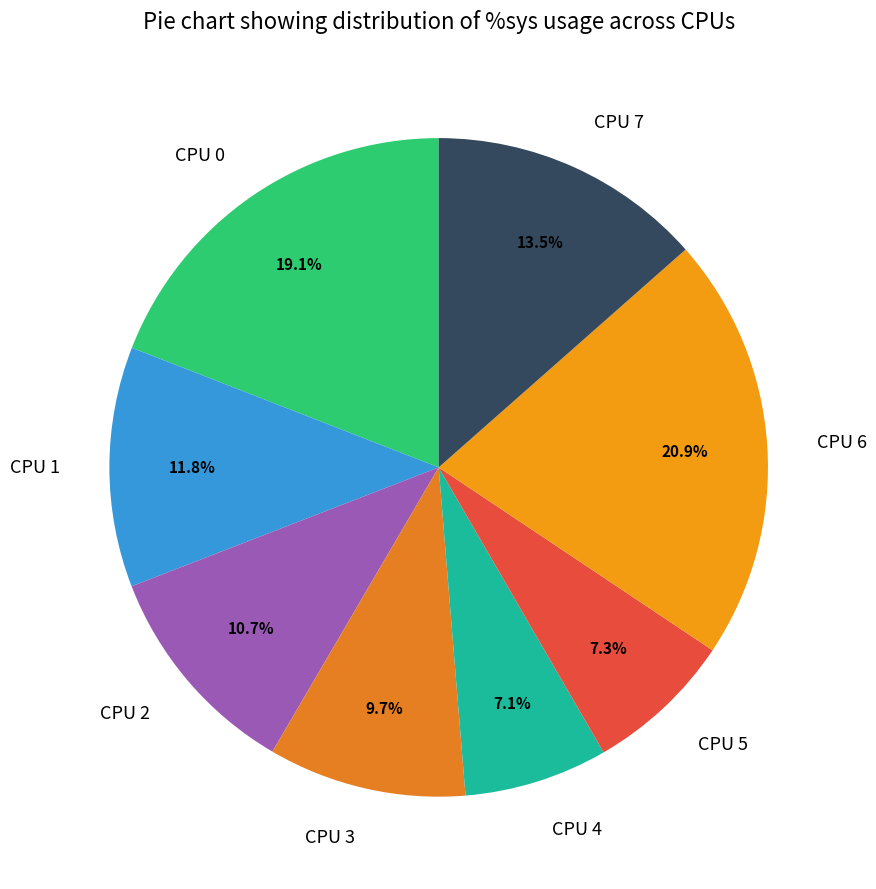

How many slices are in this pie chart?

8